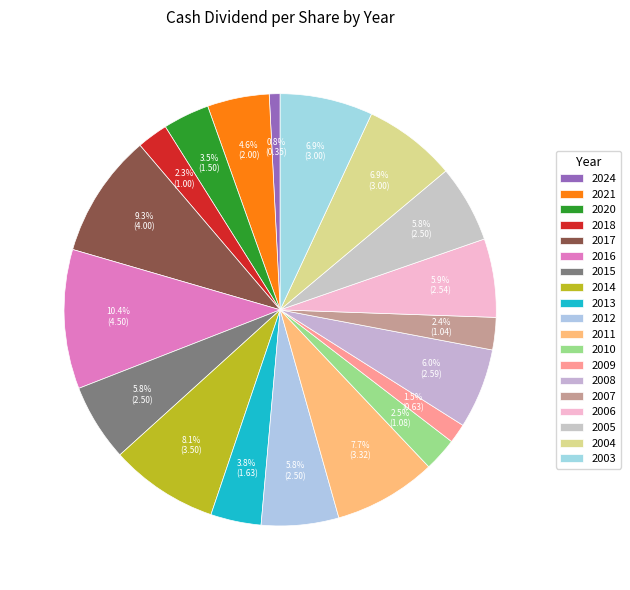

What portion of the pie excludes 2008?

94.0%